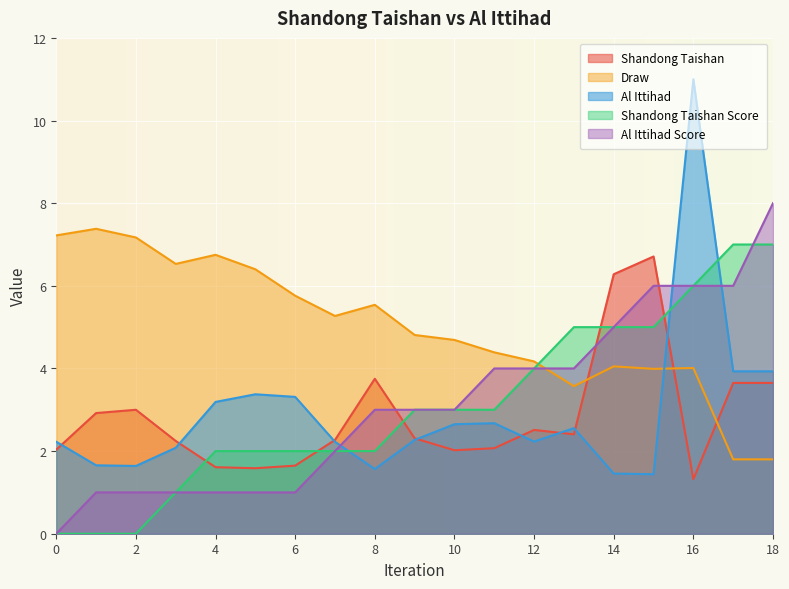

The value of Al Ittihad Score at 15 is 2.1. True or false?

False